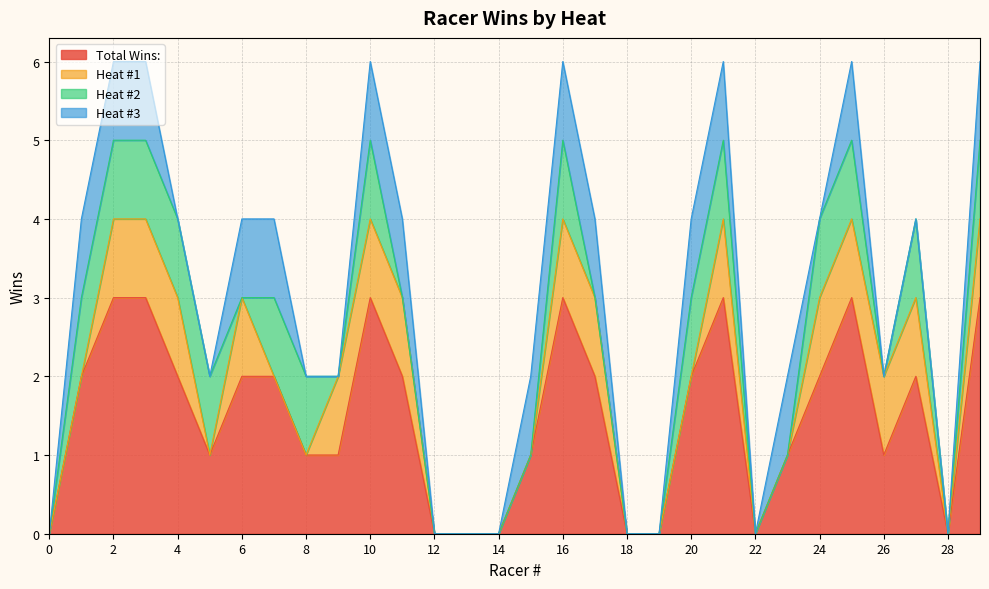

Rank the categories by Total Wins: value from highest to lowest.

2, 3, 10, 16, 21, 25, 29, 1, 4, 6, 7, 11, 17, 20, 24, 27, 5, 8, 9, 15, 23, 26, 0, 12, 13, 14, 18, 19, 22, 28